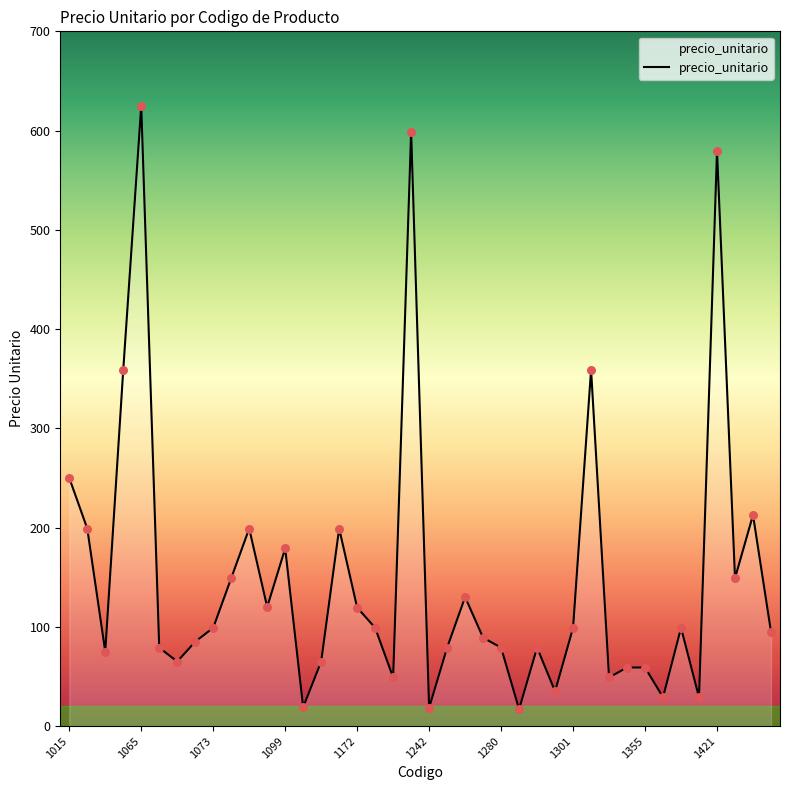

What is the smallest value displayed?

17.0